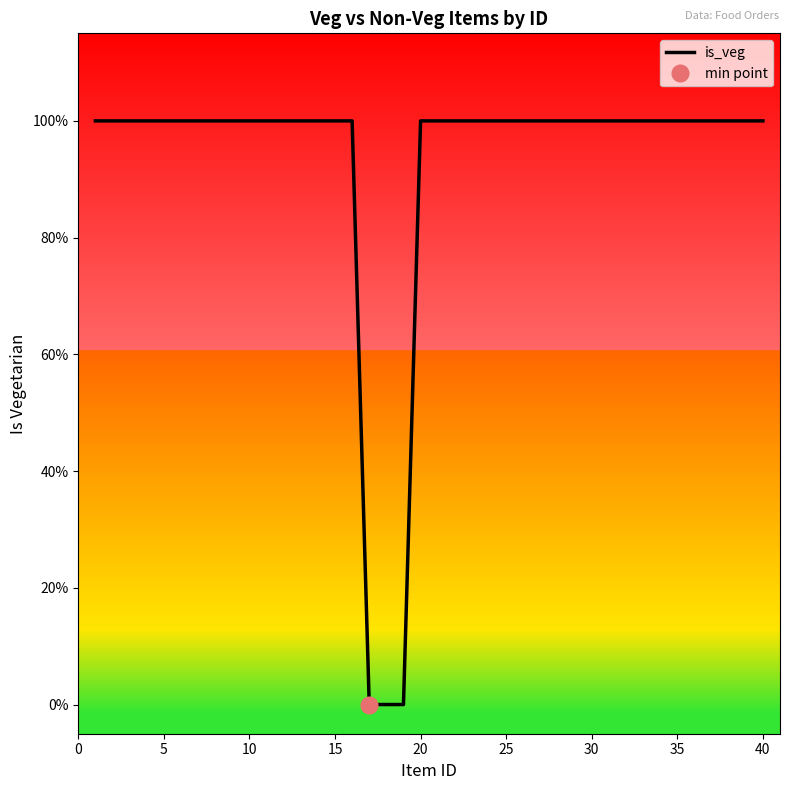

What value does the data have at 15?

1